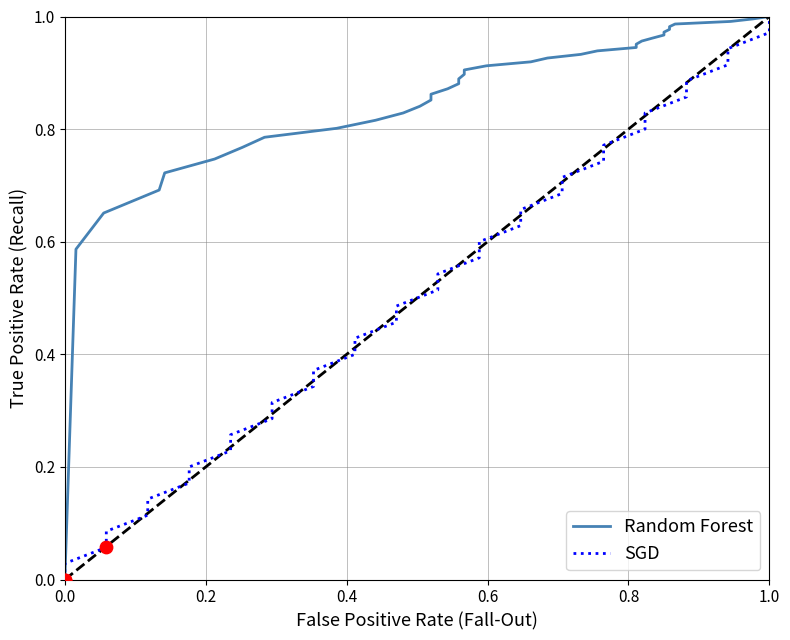

Is the value of Random Forest at 10 greater than the value of SGD at 9?

Yes